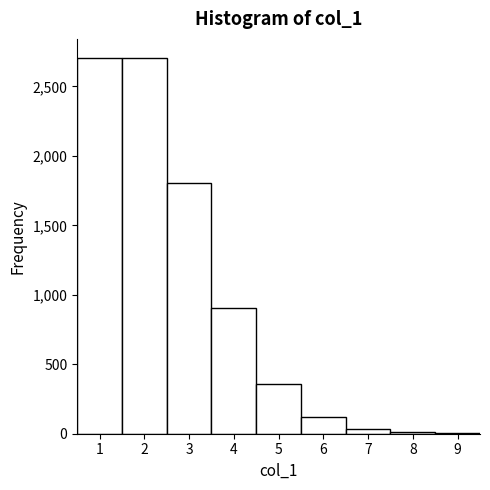

How tall is the bar that spans 5.5 to 6.5 on the x-axis? The values are not printed on the chart, so give them approximately, as read against the axis.

100